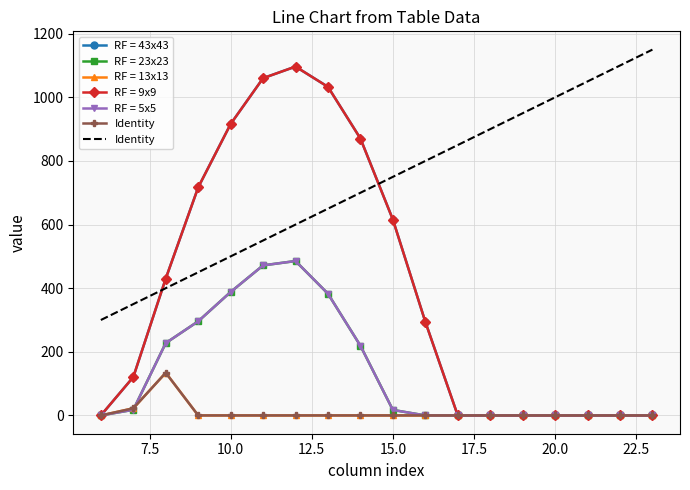

Reading left to right, what are all the values shown in this chart?

row_0.0: 0.0	120.6	430.3	716.9	916.2	1060.3	1096.7	1032.9	870.6	615.9	294.5	0.0	0.0	0.0	0.0	0.0	0.0	0.0
row_0.1: 0.0	17.7	227.5	295.9	388.1	471.7	485.4	382.7	219.2	17.3	0.0	0.0	0.0	0.0	0.0	0.0	0.0	0.0
row_0.2: 0.0	22.3	134.2	0.0	0.0	0.0	0.0	0.0	0.0	0.0	0.0	0.0	0.0	0.0	0.0	0.0	0.0	0.0
row_1.0: 0.0	120.6	430.3	716.9	916.2	1060.3	1096.7	1032.9	870.6	615.9	294.5	0.0	0.0	0.0	0.0	0.0	0.0	0.0
row_1.1: 0.0	17.7	227.5	295.9	388.1	471.7	485.4	382.7	219.2	17.3	0.0	0.0	0.0	0.0	0.0	0.0	0.0	0.0
row_1.2: 0.0	22.3	134.2	0.0	0.0	0.0	0.0	0.0	0.0	0.0	0.0	0.0	0.0	0.0	0.0	0.0	0.0	0.0